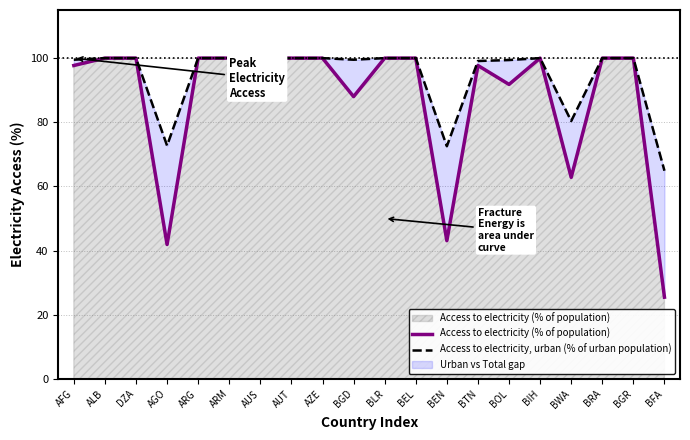

At ARG, list the series in order from largest to smallest.

Access to electricity (% of population), Access to electricity, urban (% of urban population)